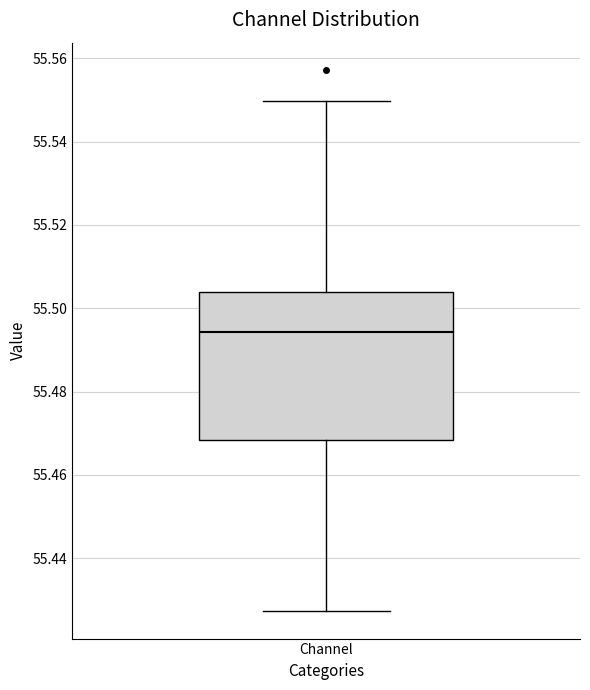

Where does the lower whisker of the box for Channel end on the y-axis? The values are not printed on the chart, so give them approximately, as read against the axis.

55.428